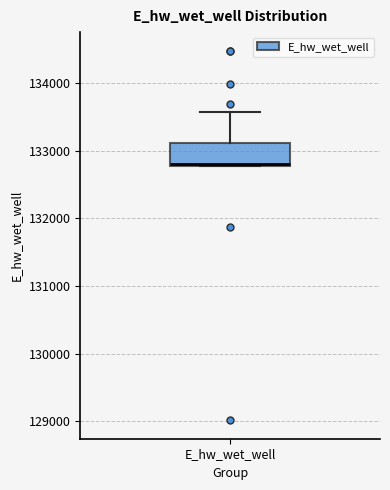

Read this box plot against the y-axis: the position of the median line, the range covered by the box, and the ends of both whiskers. The values are not printed on the chart, so give them approximately, as read against the axis.

median 132800, box 132800 to 133100, whiskers 132800 to 133600